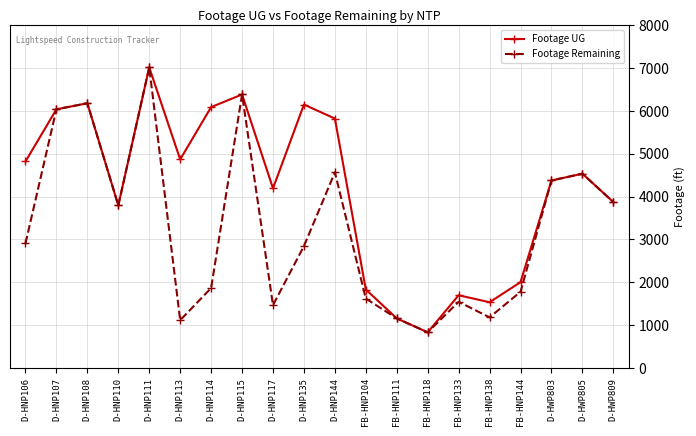

The value of Footage UG at D-HWP809 is 3874. True or false?

True